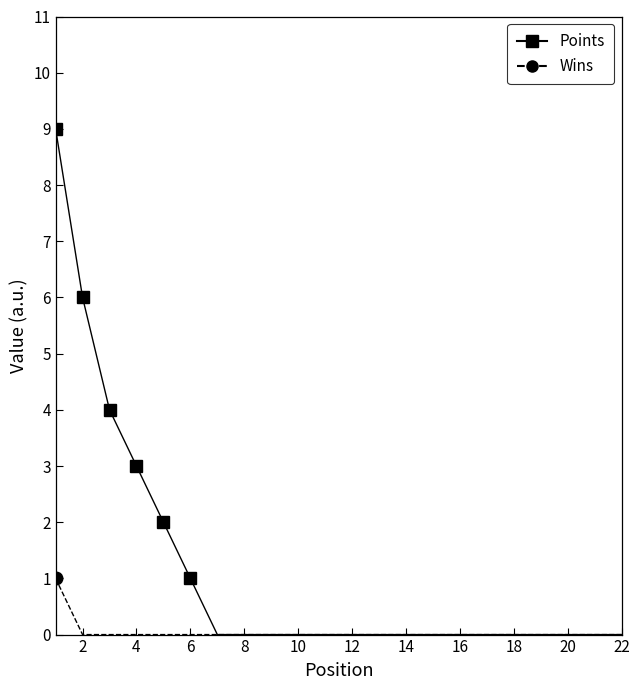

What is the highest value of the Points series?

9